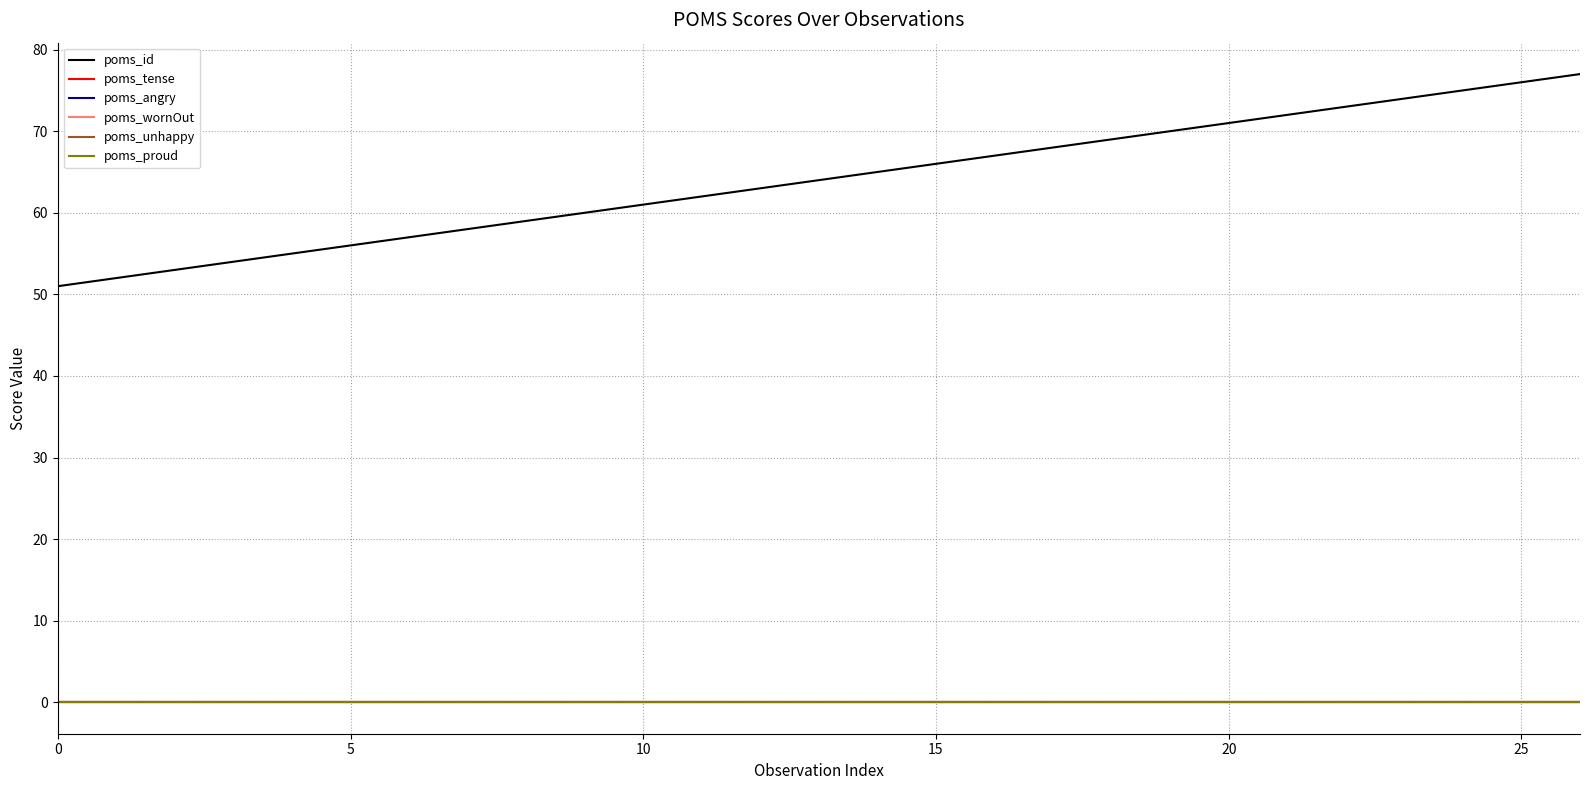

Does the chart display data point markers on the line(s)?

No